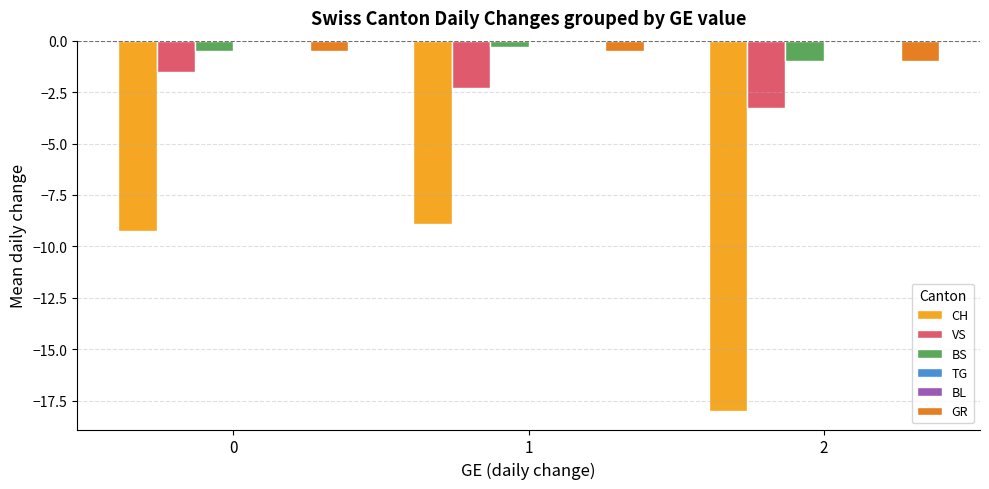

Does the chart contain any negative values?

Yes